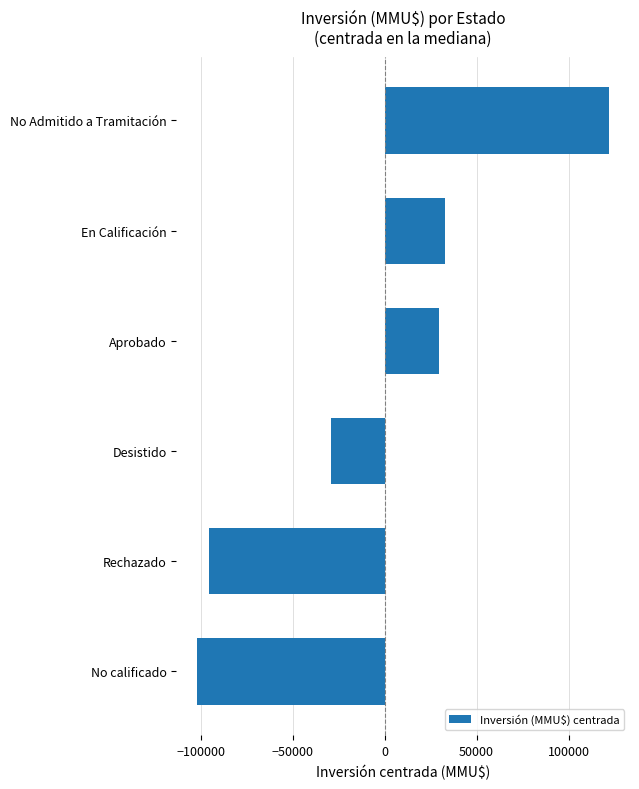

Rank the categories by value from highest to lowest.

No Admitido a Tramitación, En Calificación, Aprobado, Desistido, Rechazado, No calificado